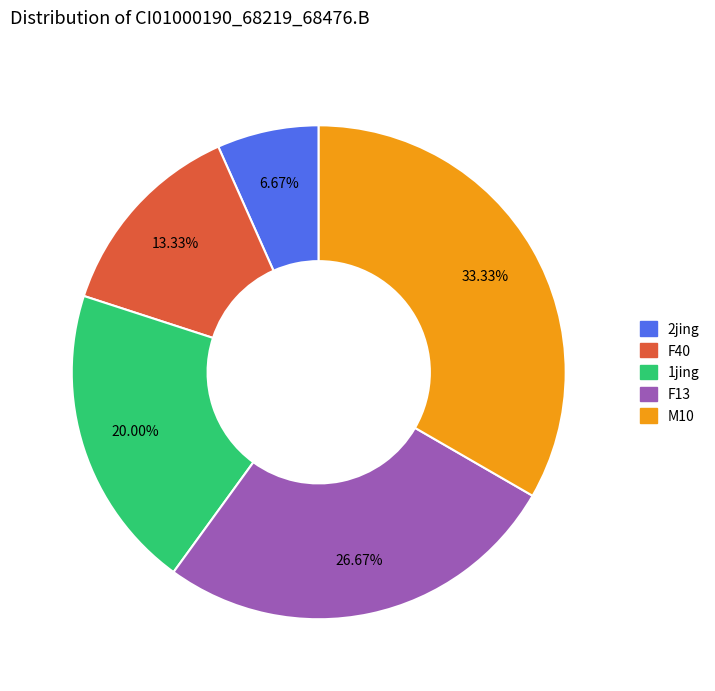

What percentage is the M10 slice, to the nearest percent?

33%